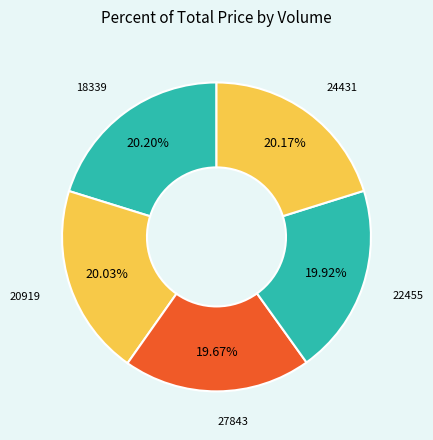

How many slices are in this pie chart?

5